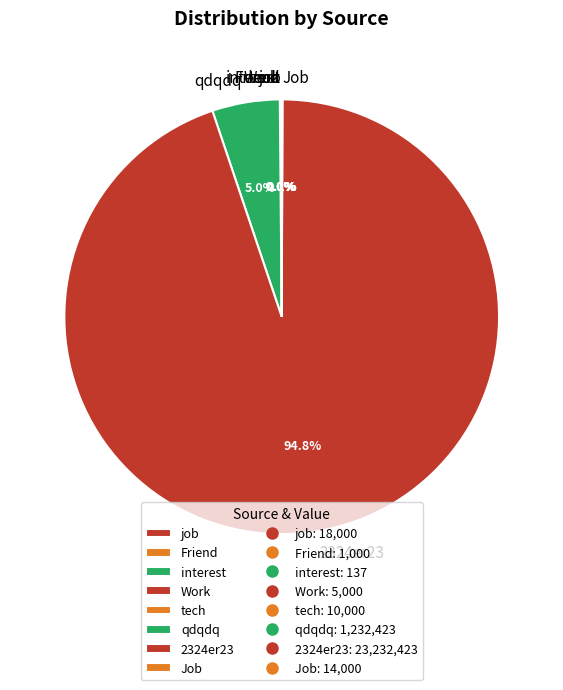

Is there a majority slice in this chart?

Yes